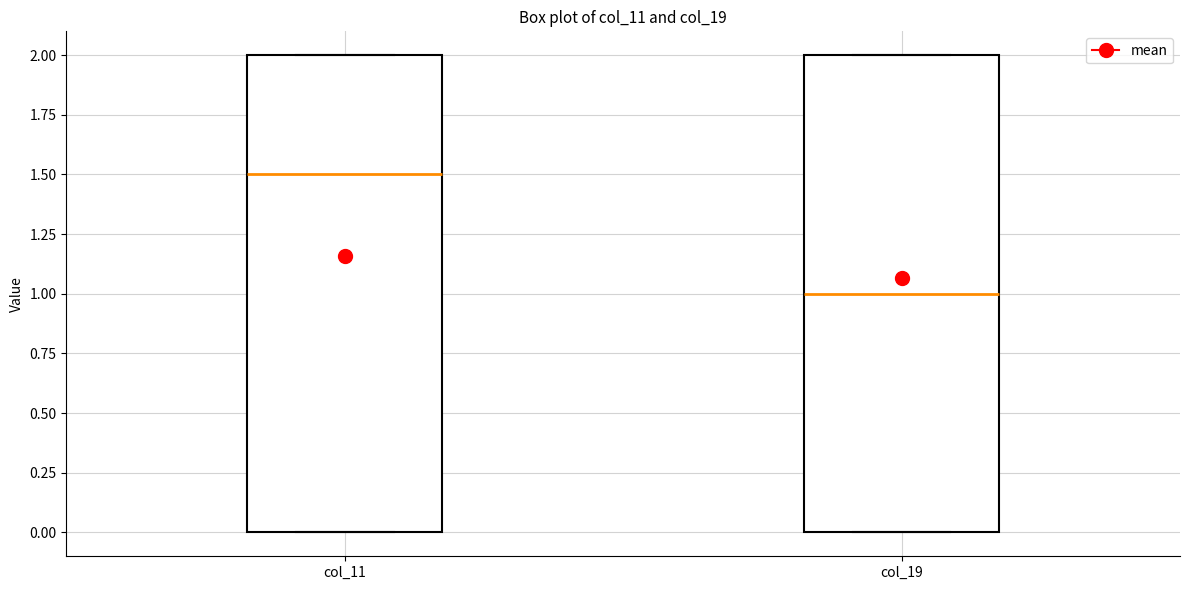

Reading left to right, read every box against the y-axis: the position of its median line, the range the box covers, and the ends of its whiskers. The values are not printed on the chart, so give them approximately, as read against the axis.

col_11: median 1.5, box 0.0 to 2.0, whiskers 0.0 to 2.0
col_19: median 1.0, box 0.0 to 2.0, whiskers 0.0 to 2.0